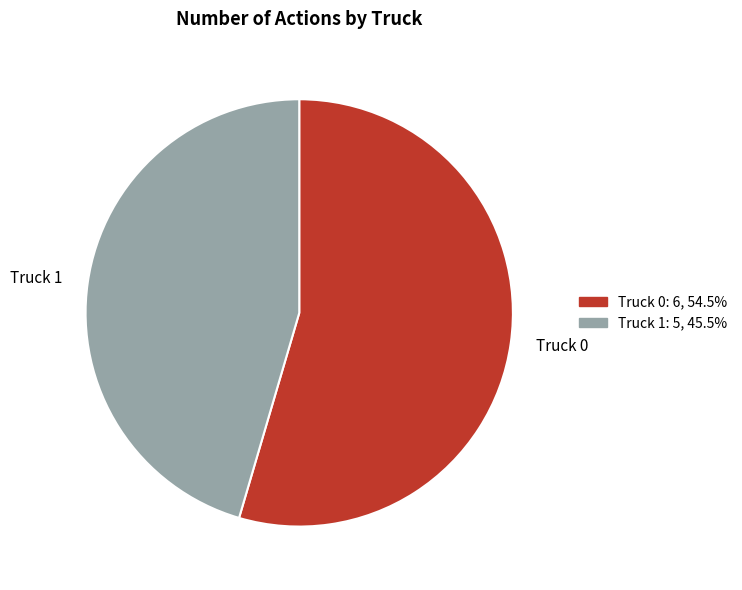

Count the number of slices in the pie.

2